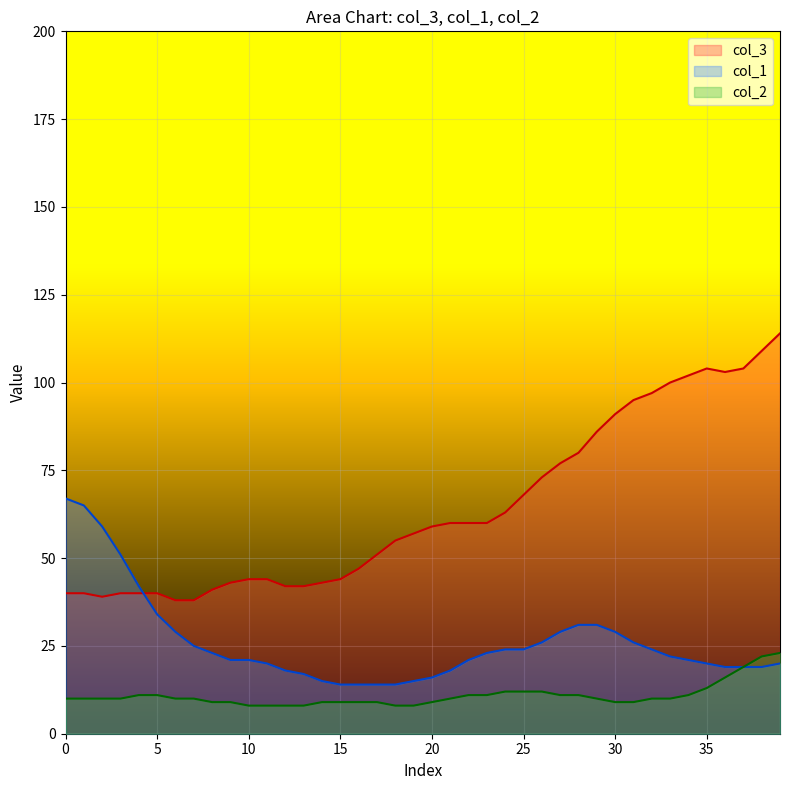

True or false: col_2 and col_3 intersect in this chart.

False